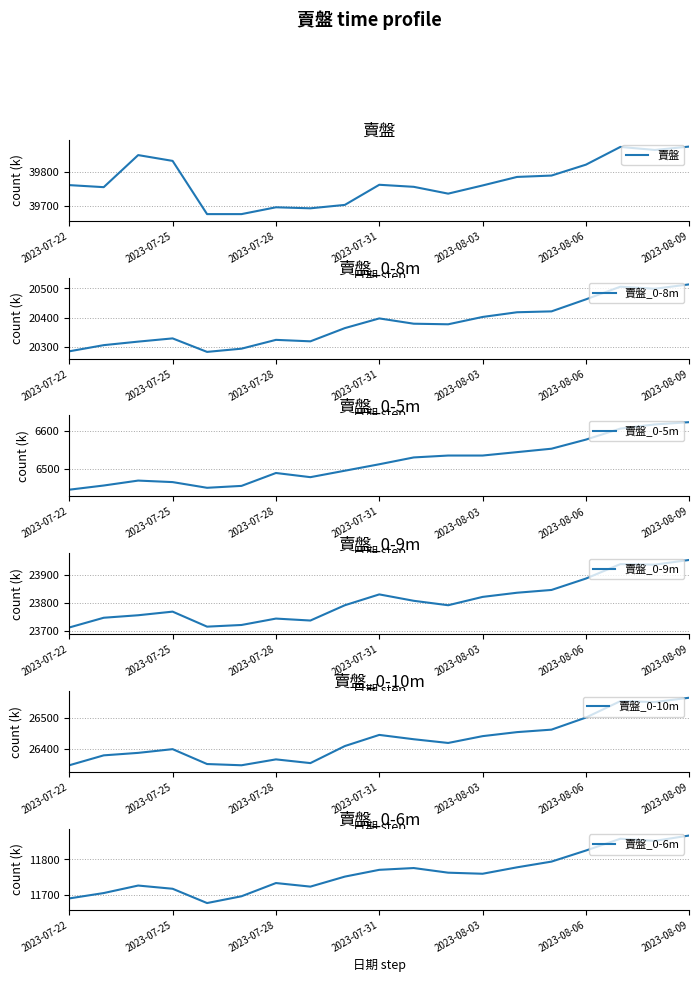

Which series has the largest total across all categories?

賣盤